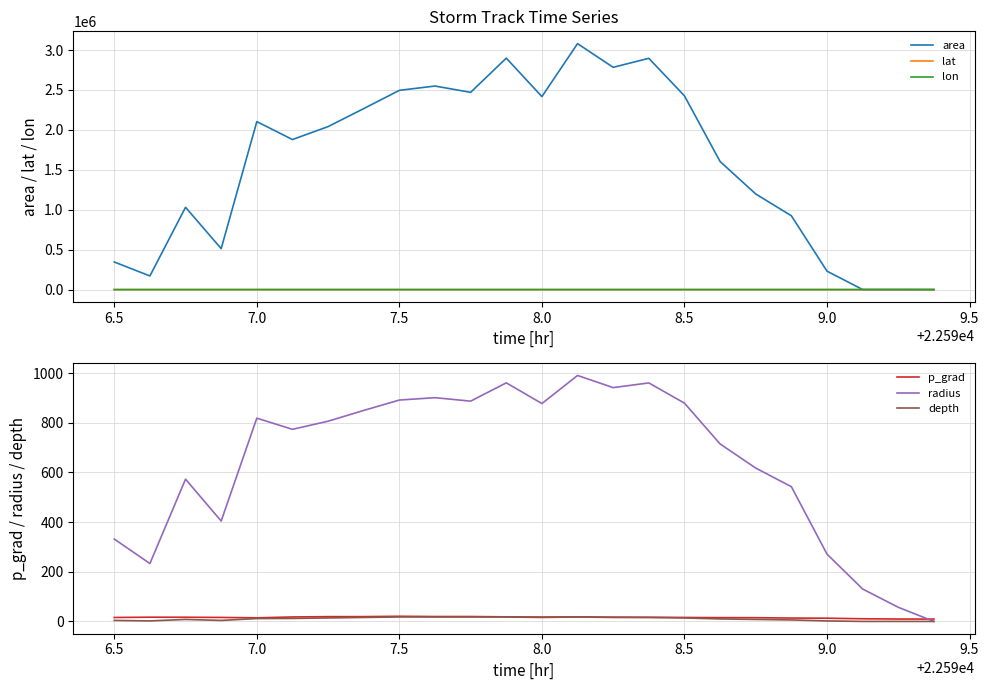

After their last crossing, which series has the higher values: area or p_grad?

p_grad